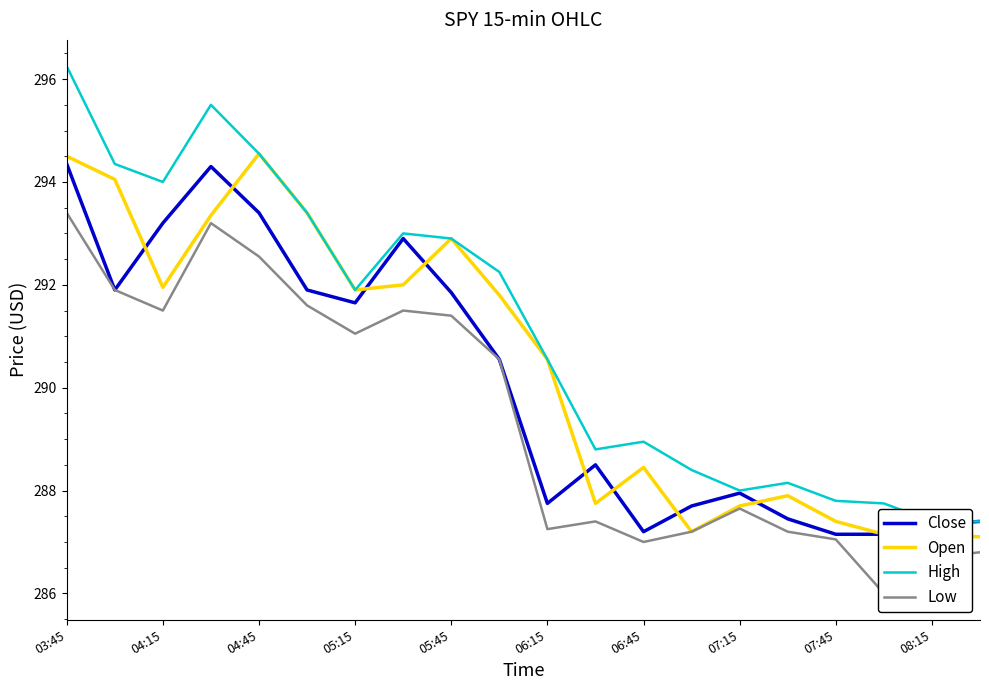

Which series has the largest range (max minus min)?

High